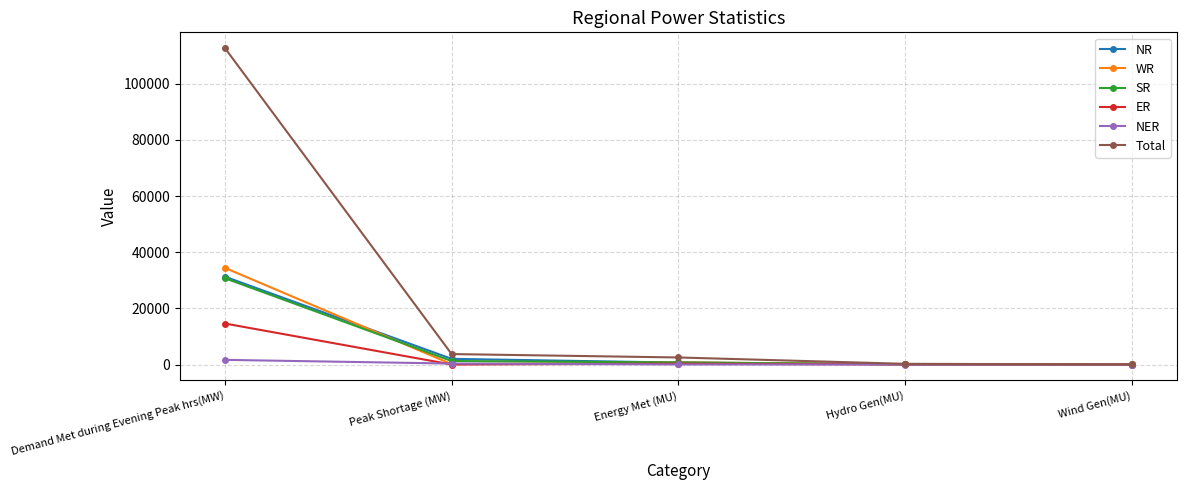

At which category does the chart reach its peak across all series?

Demand Met during Evening Peak hrs(MW)